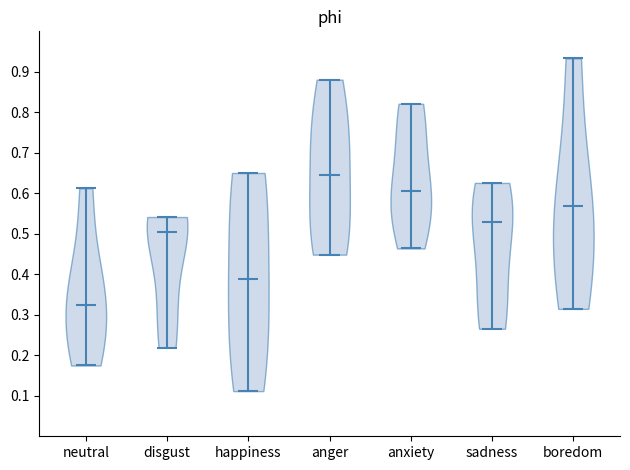

Where does the median line of the violin for neutral sit on the y-axis? The values are not printed on the chart, so give them approximately, as read against the axis.

0.32